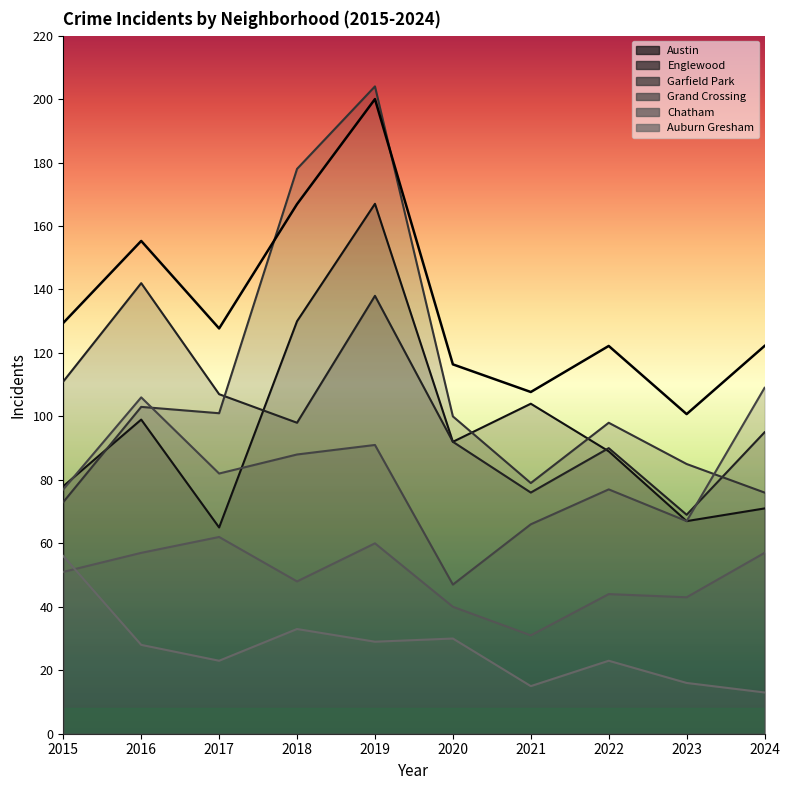

What value does the Auburn Gresham series have at 2023, to the nearest 10?

20